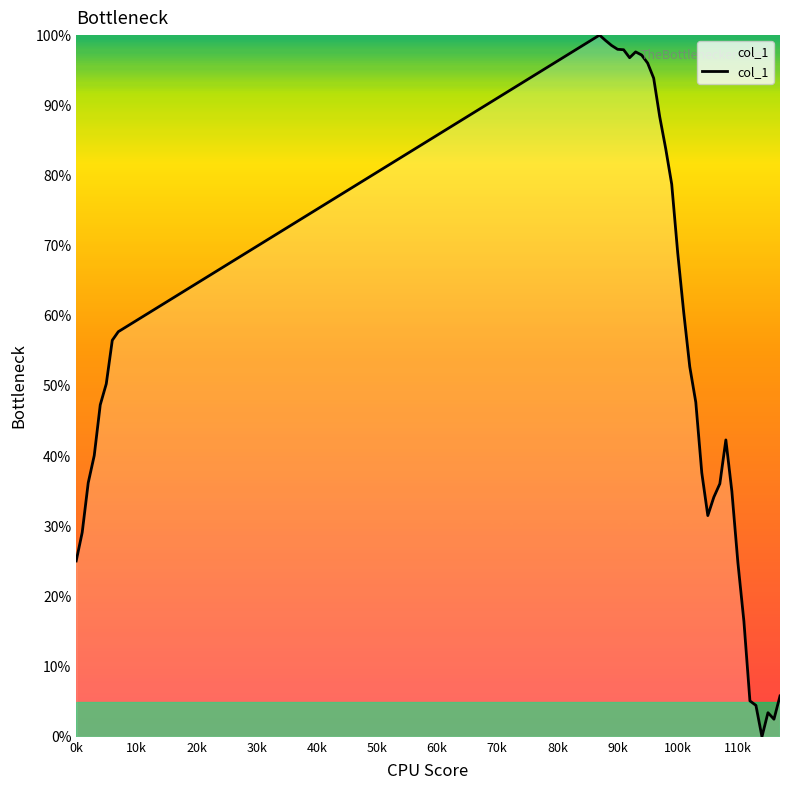

What is the greatest value displayed?

100.0